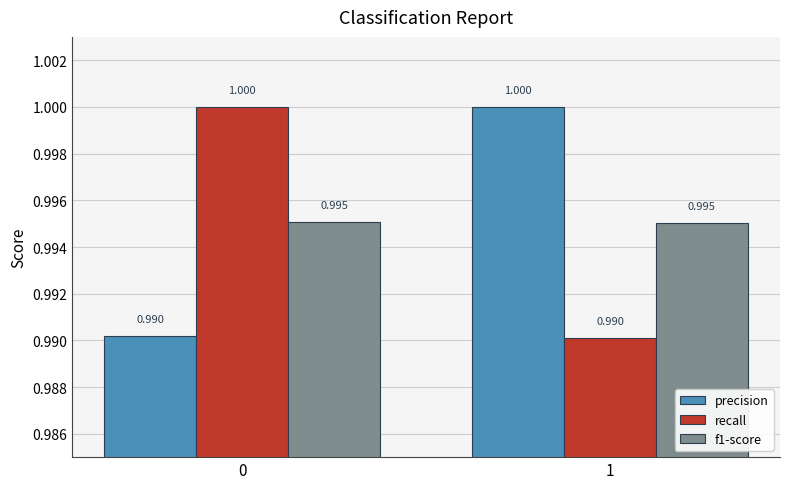

What is the value of the f1-score bar at the 1st from the left?

1.0